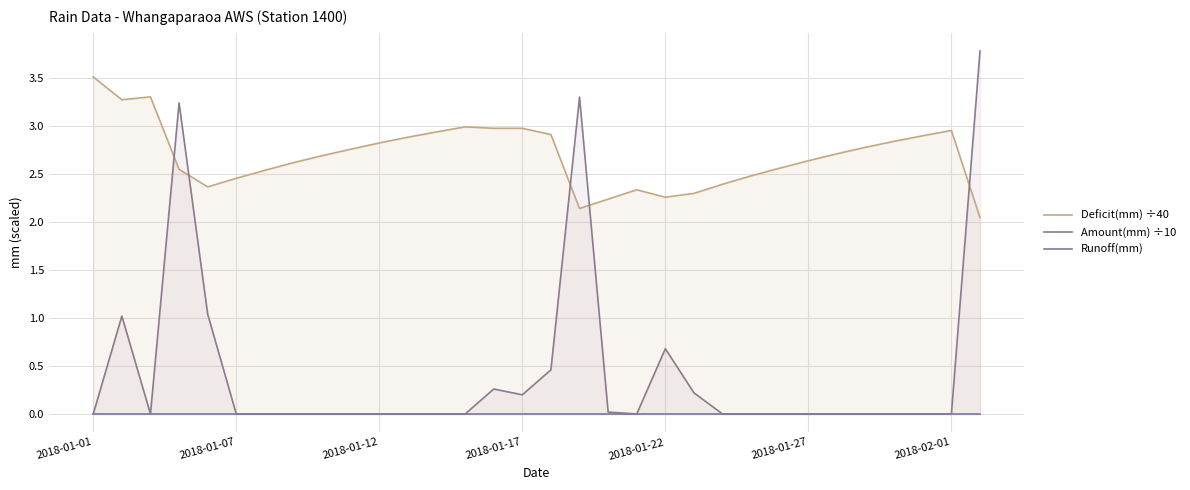

True or false: Amount(mm) ÷10 has a value of 1.3 at 2018-01-07.

False